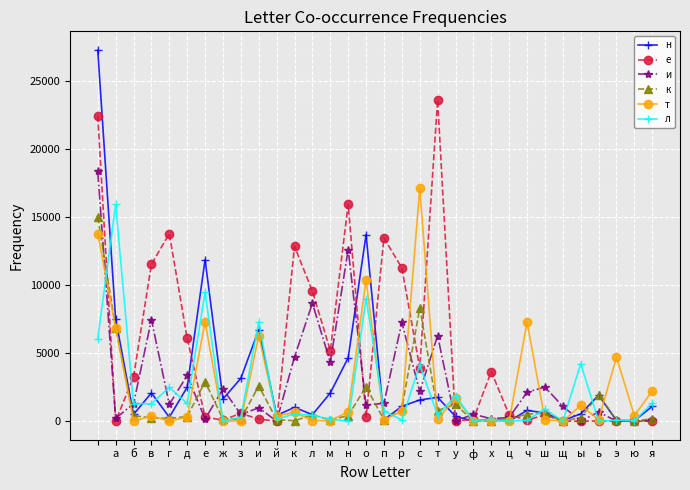

Which series has the largest total across all categories?

е